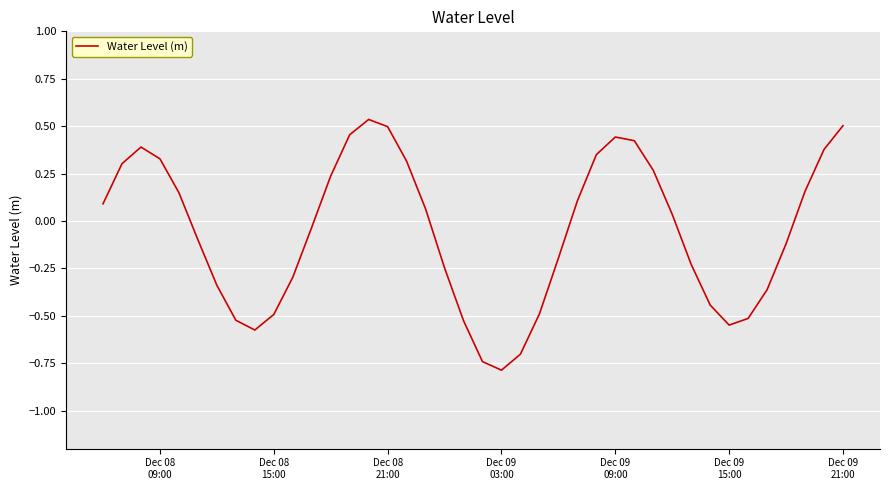

What is the minimum value shown in the chart?

-0.8